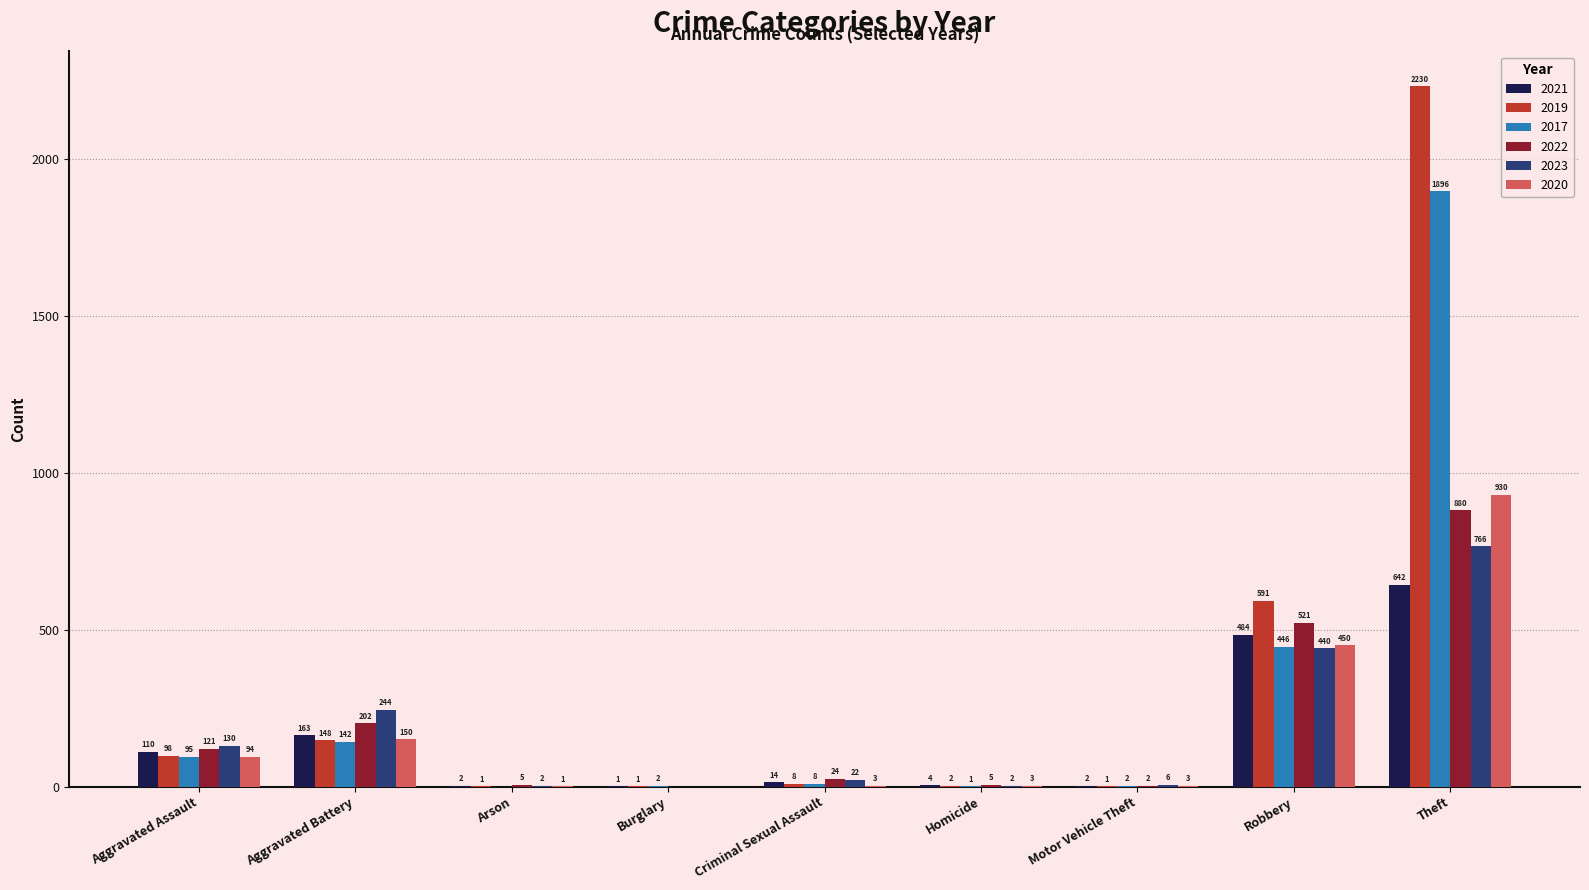

How many categories are shown in the chart?

9